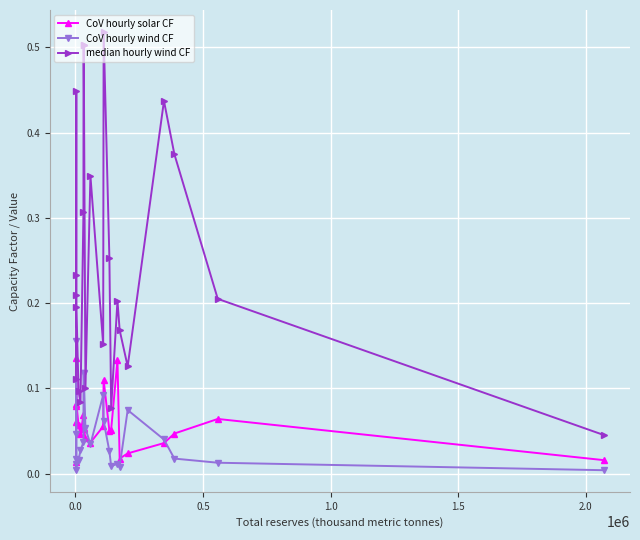

True or false: median hourly wind CF and CoV hourly solar CF intersect in this chart.

False